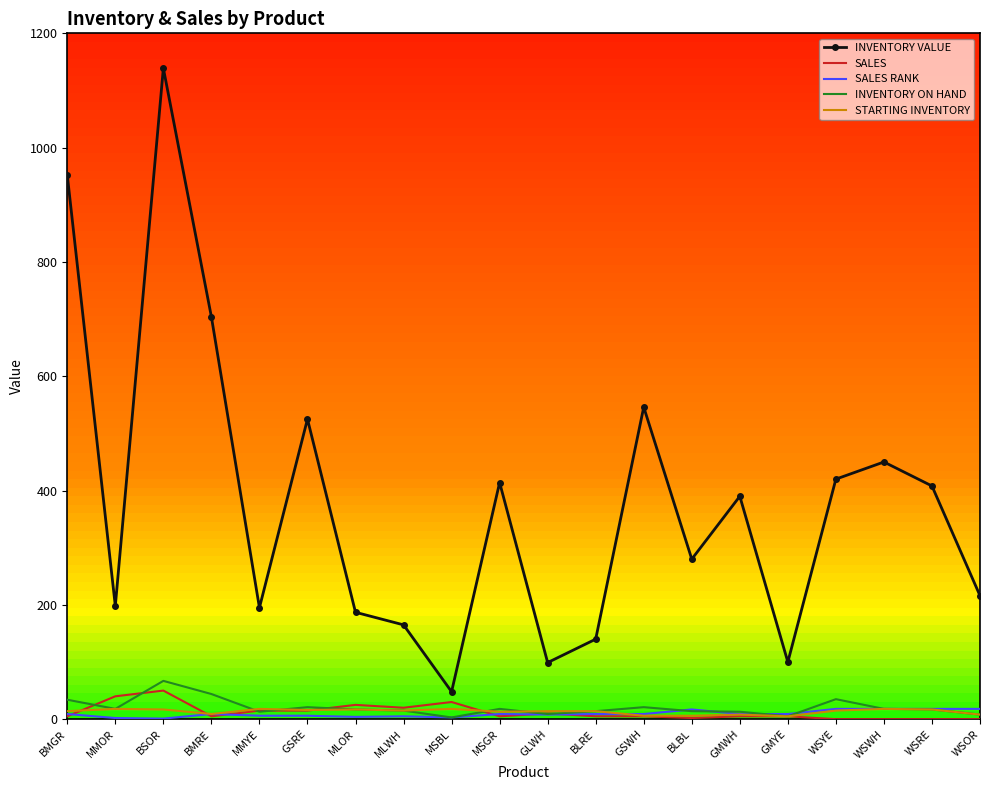

What is the minimum value for SALES RANK?

1